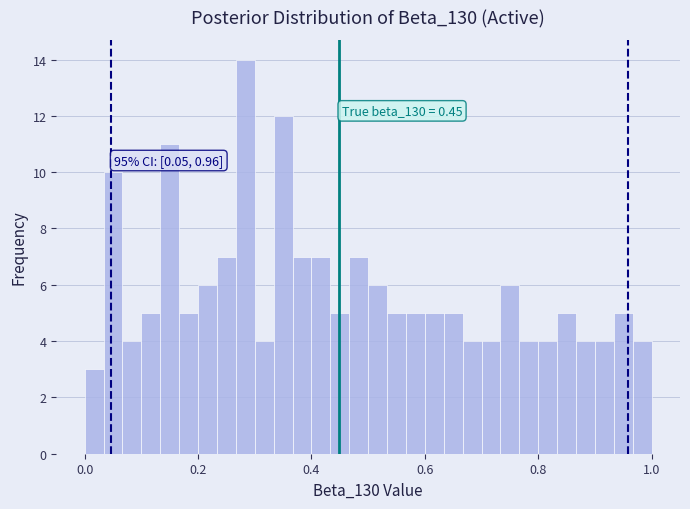

Around what value on the x-axis is the tallest bar? Give the approximate position of its centre, as read against the axis.

0.28